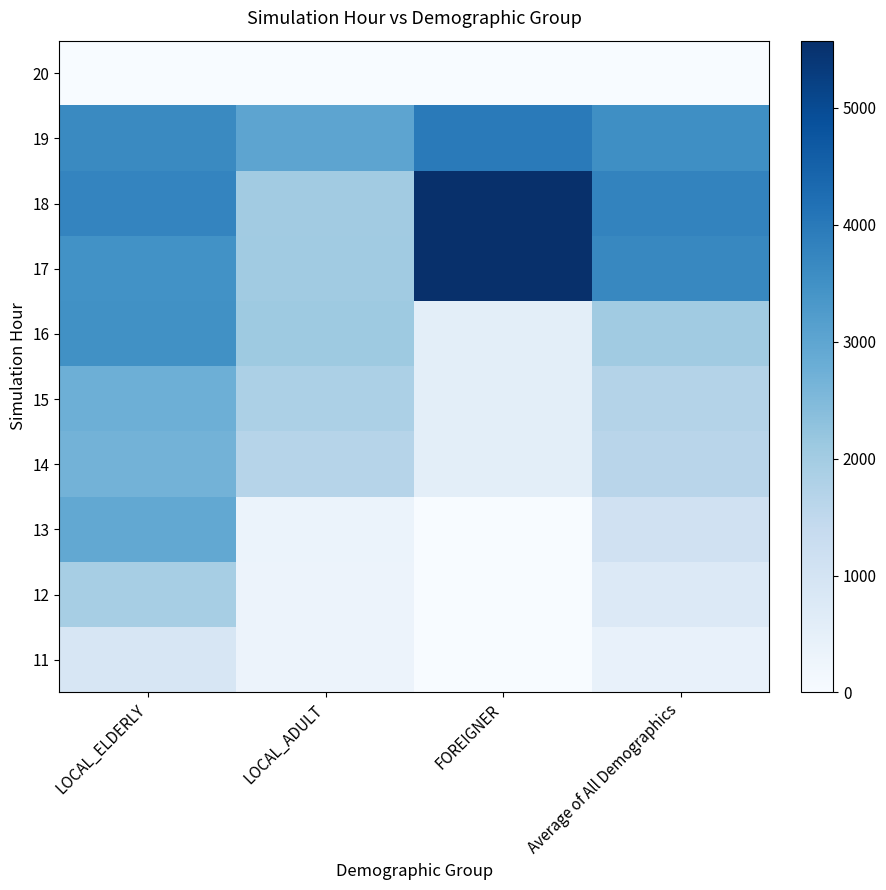

At which label does 18 reach its peak?

FOREIGNER